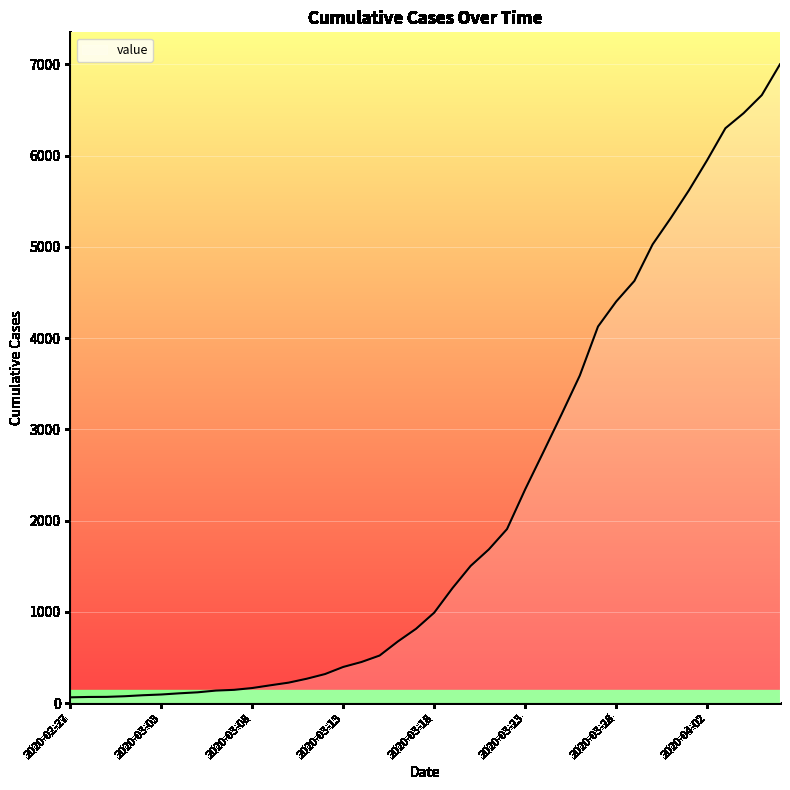

What is the greatest value displayed?

7002